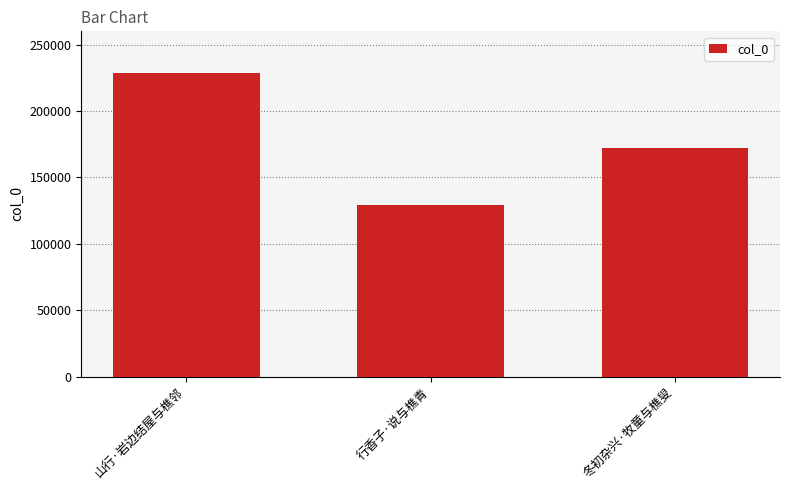

Reading left to right, extract all data points from this chart.

228390	129368	172486